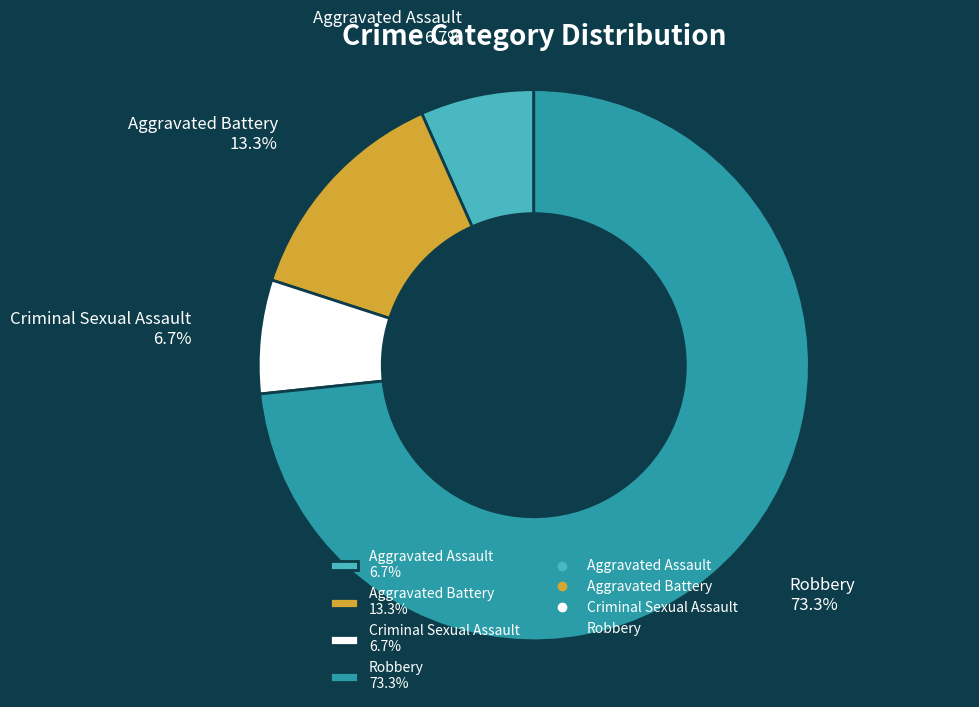

Approximately how many times larger is the value at Aggravated Assault 6.7% compared to Criminal Sexual Assault 6.7%?

1.0